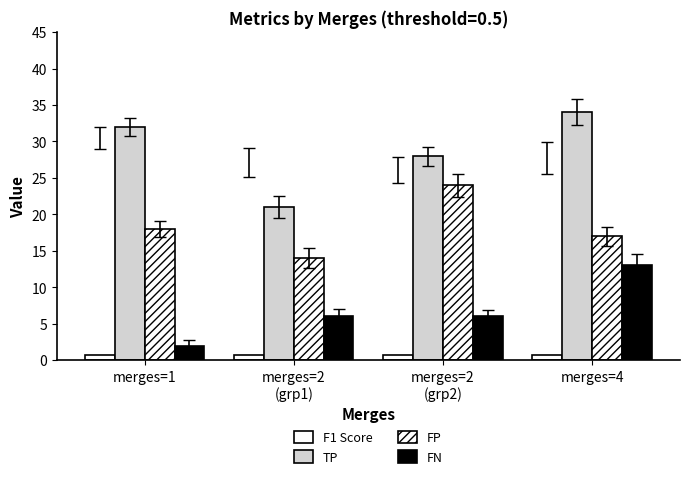

Is it true that FN equals 6.0 at merges=2
(grp2)?

True